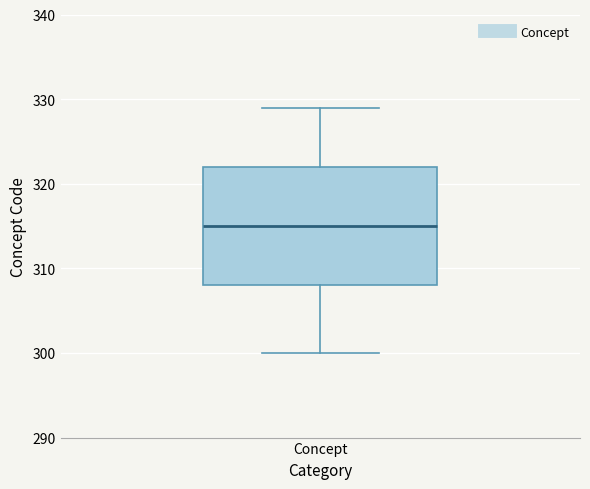

Read this box plot against the y-axis: the position of the median line, the range covered by the box, and the ends of both whiskers. The values are not printed on the chart, so give them approximately, as read against the axis.

median 315, box 308 to 322, whiskers 300 to 329